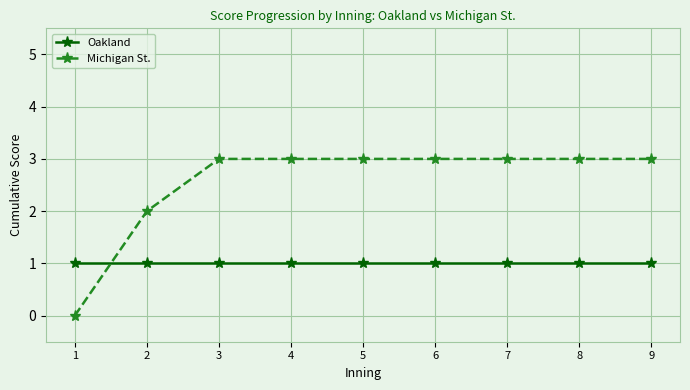

How many lines are shown in the chart?

2